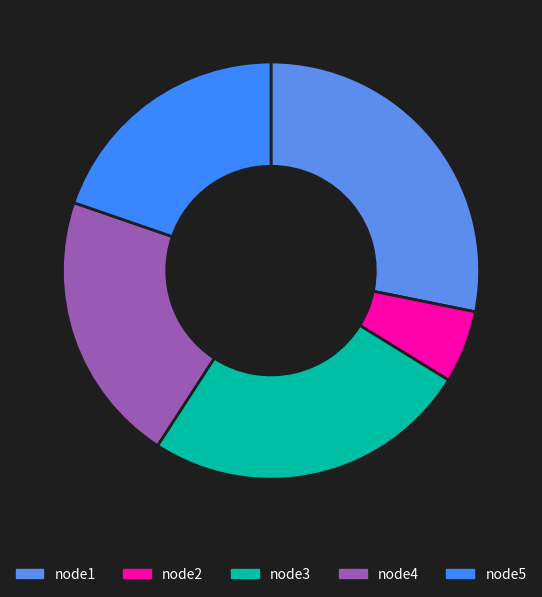

How many slices are in this pie chart?

5